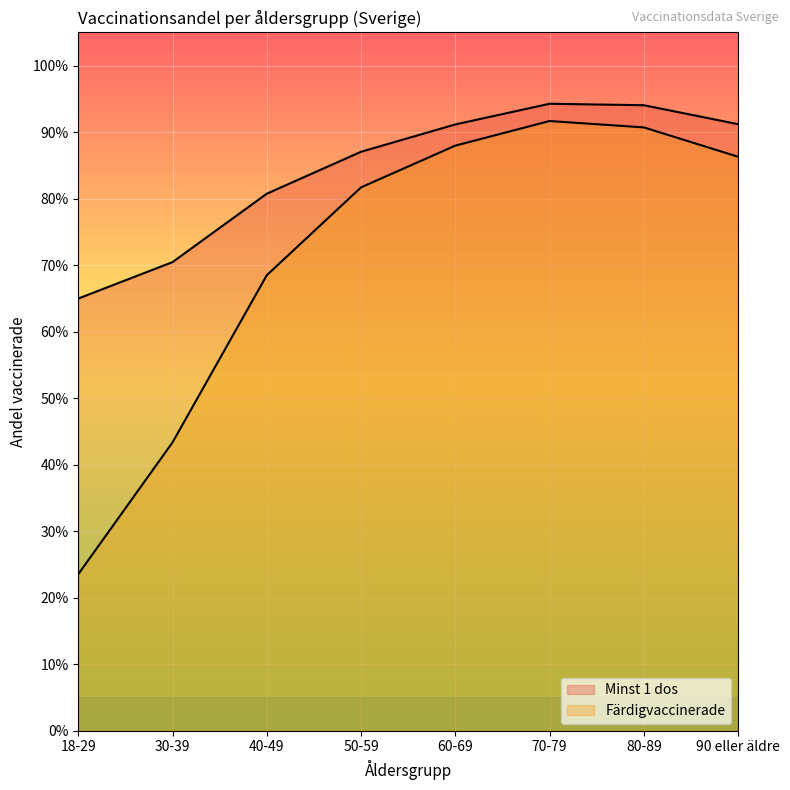

The value of Minst 1 dos at 40-49 is 1.4. True or false?

False